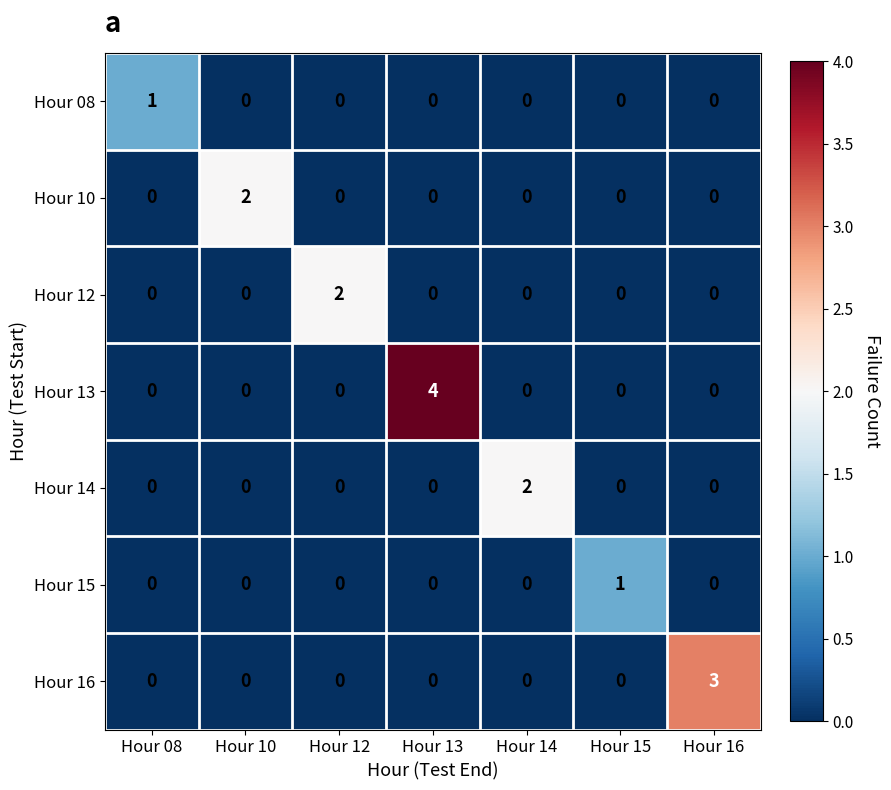

Between Hour 08 and Hour 14, which series saw the biggest shift?

Hour 14